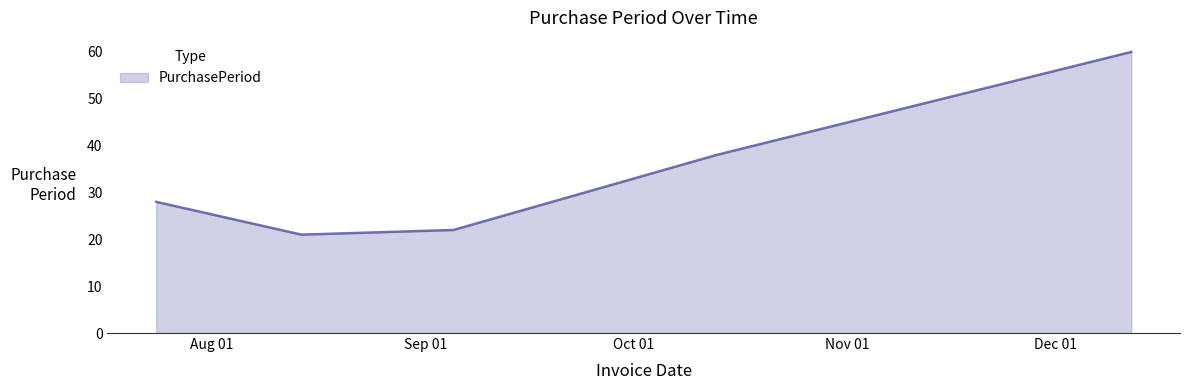

What is the difference between the maximum and second lowest values?

38